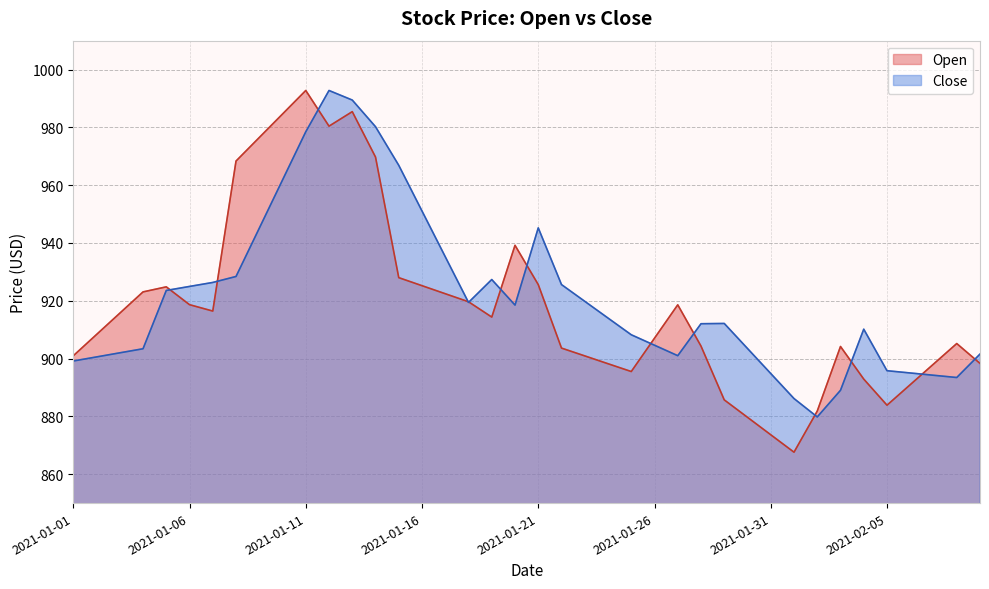

At which label does Close first exceed 914?

2021-01-05